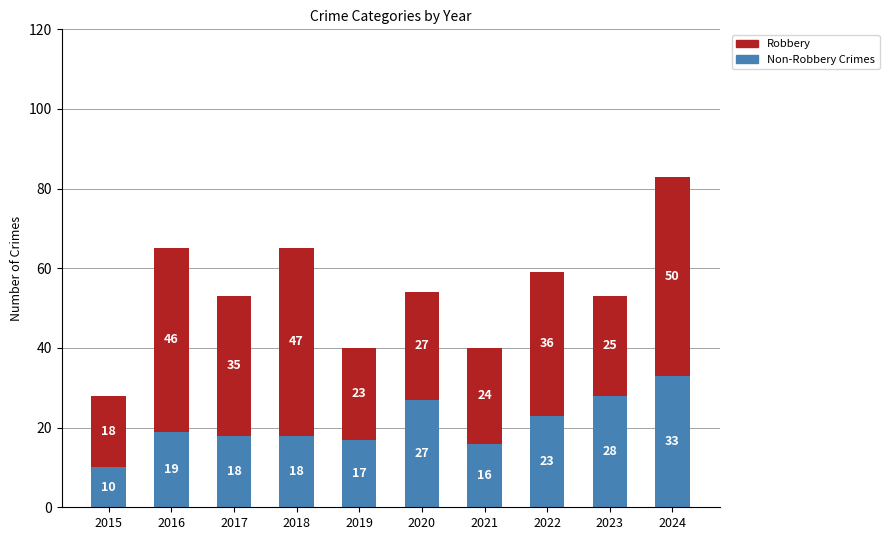

At which category is the sum across all series the highest?

2024